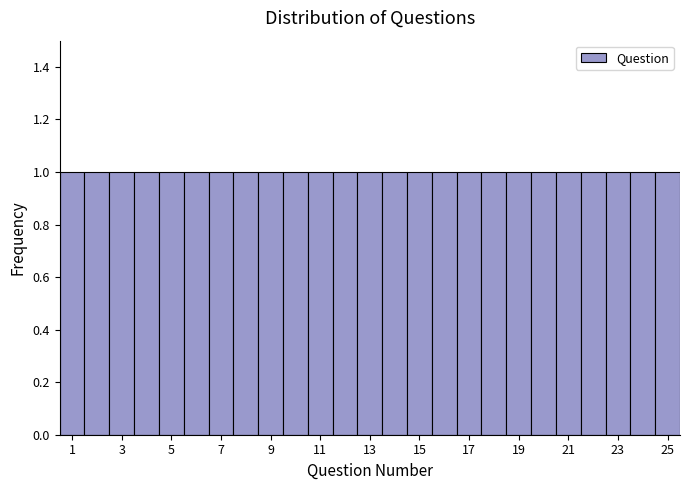

Reading left to right, list every bar in this chart as the range it spans on the x-axis followed by its height. Neither the bar edges nor the heights are printed on the chart, so give them approximately, as read against the axes.

0.5 to 1.5: 1
1.5 to 2.5: 1
2.5 to 3.5: 1
3.5 to 4.5: 1
4.5 to 5.5: 1
5.5 to 6.5: 1
6.5 to 7.5: 1
7.5 to 8.5: 1
8.5 to 9.5: 1
9.5 to 10.5: 1
10.5 to 11.5: 1
11.5 to 12.5: 1
12.5 to 13.5: 1
13.5 to 14.5: 1
14.5 to 15.5: 1
15.5 to 16.5: 1
16.5 to 17.5: 1
17.5 to 18.5: 1
18.5 to 19.5: 1
19.5 to 20.5: 1
20.5 to 21.5: 1
21.5 to 22.5: 1
22.5 to 23.5: 1
23.5 to 24.5: 1
24.5 to 25.5: 1